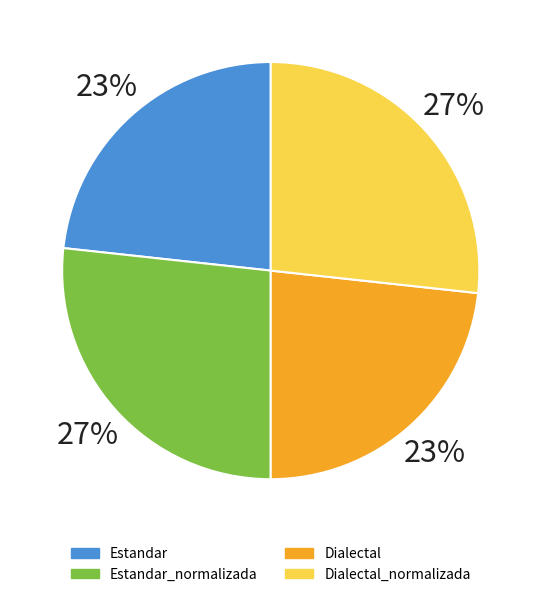

Which slice is the smallest?

Estandar